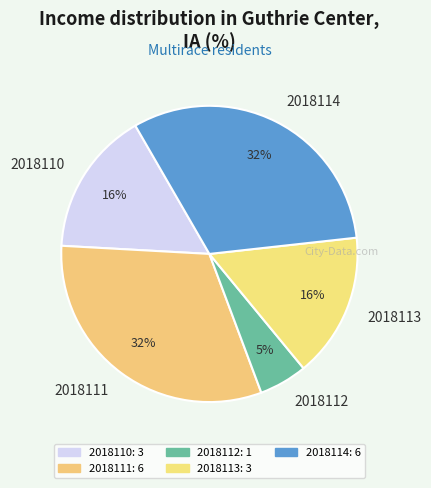

Approximately how many times larger is the value at 2018111 compared to 2018114?

1.0